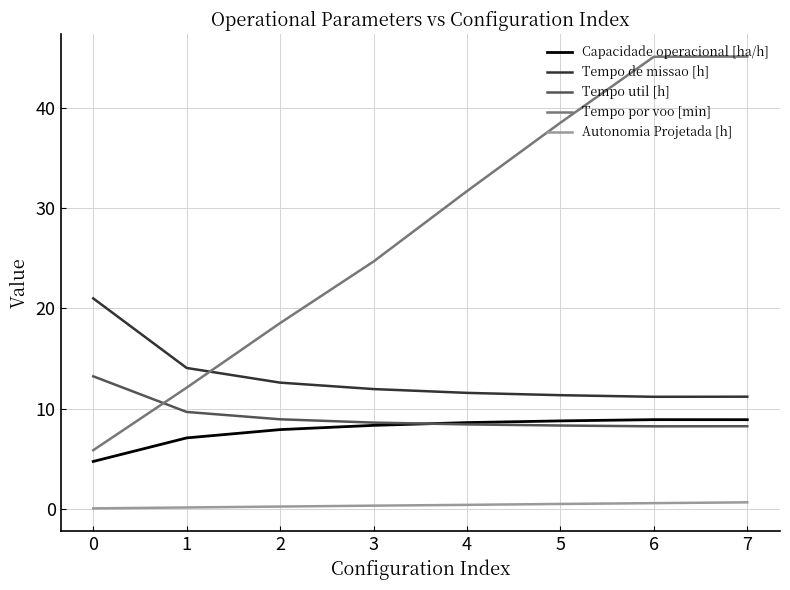

What is the highest value of the Tempo util [h] series?

13.2